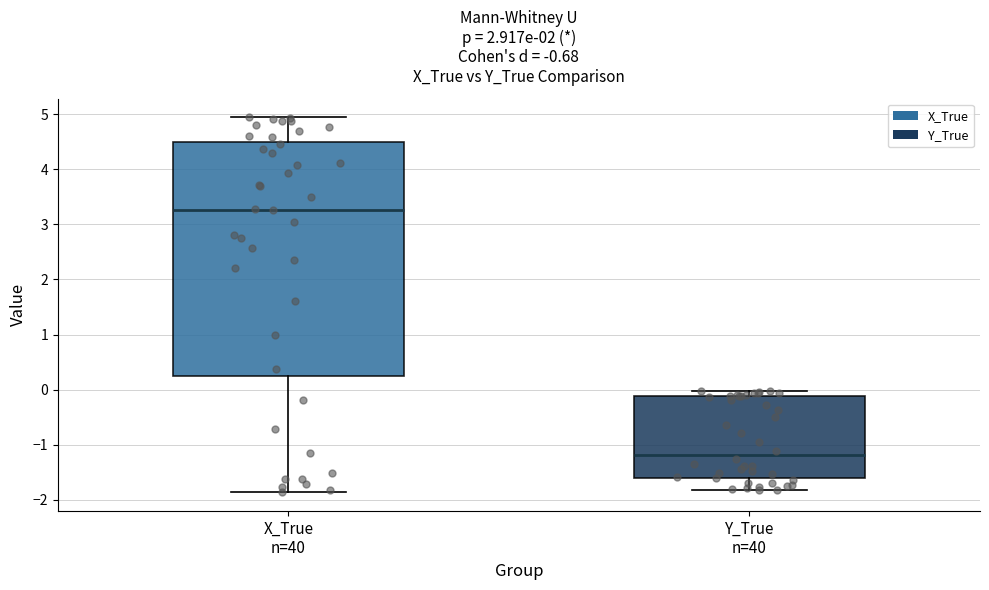

Reading left to right, transcribe this box plot: for each box, give where its median line is, the range the box spans, and where its two whiskers end, as read against the y-axis. The values are not printed on the chart, so give them approximately, as read against the axis.

X_True n=40: median 3.3, box 0.2 to 4.5, whiskers -1.9 to 4.9
Y_True n=40: median -1.2, box -1.6 to -0.1, whiskers -1.8 to 0.0